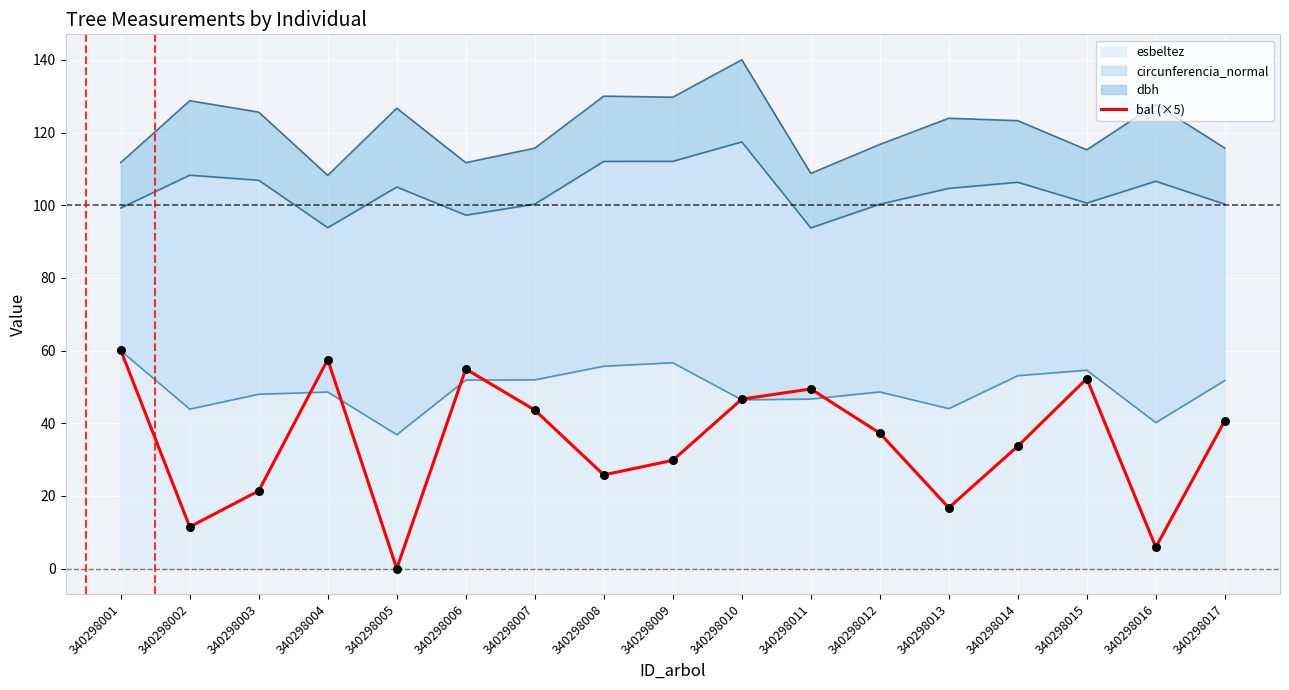

What is the change in value from 340298010 to 340298014?

-12.9